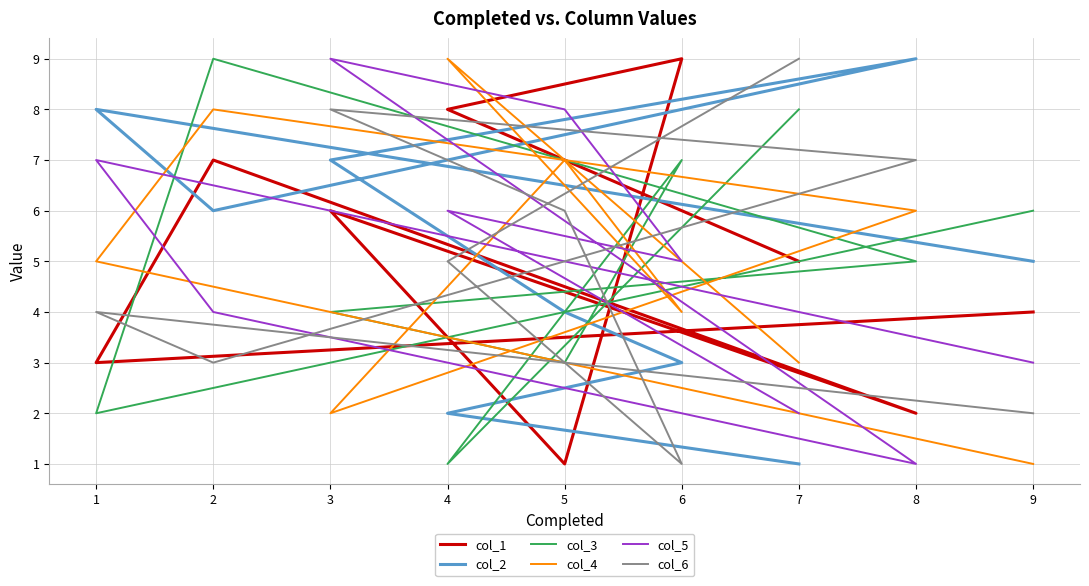

How many data points does each series have?

9